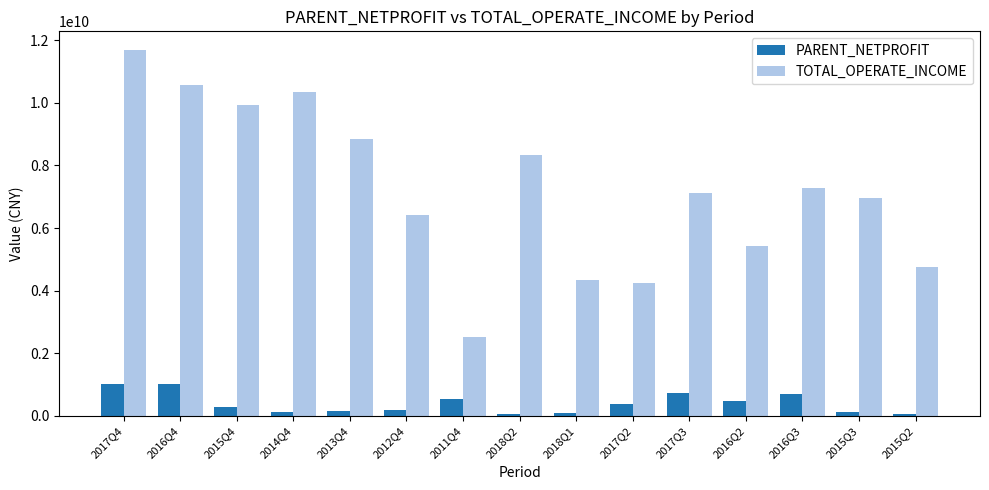

Rank the series by their average value, from lowest to highest.

PARENT_NETPROFIT, TOTAL_OPERATE_INCOME